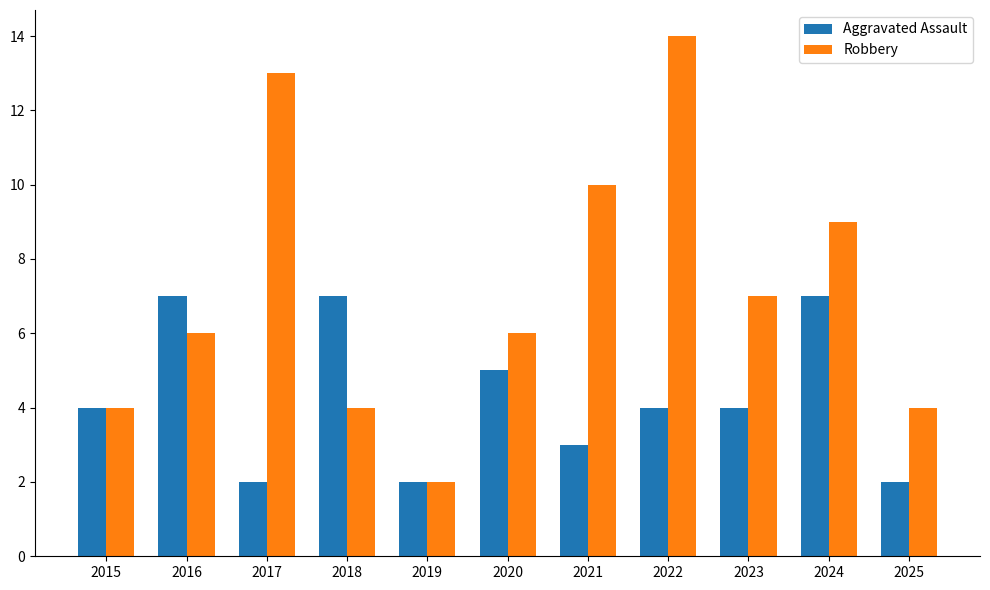

Is it true that Robbery equals 2 at 2018?

False